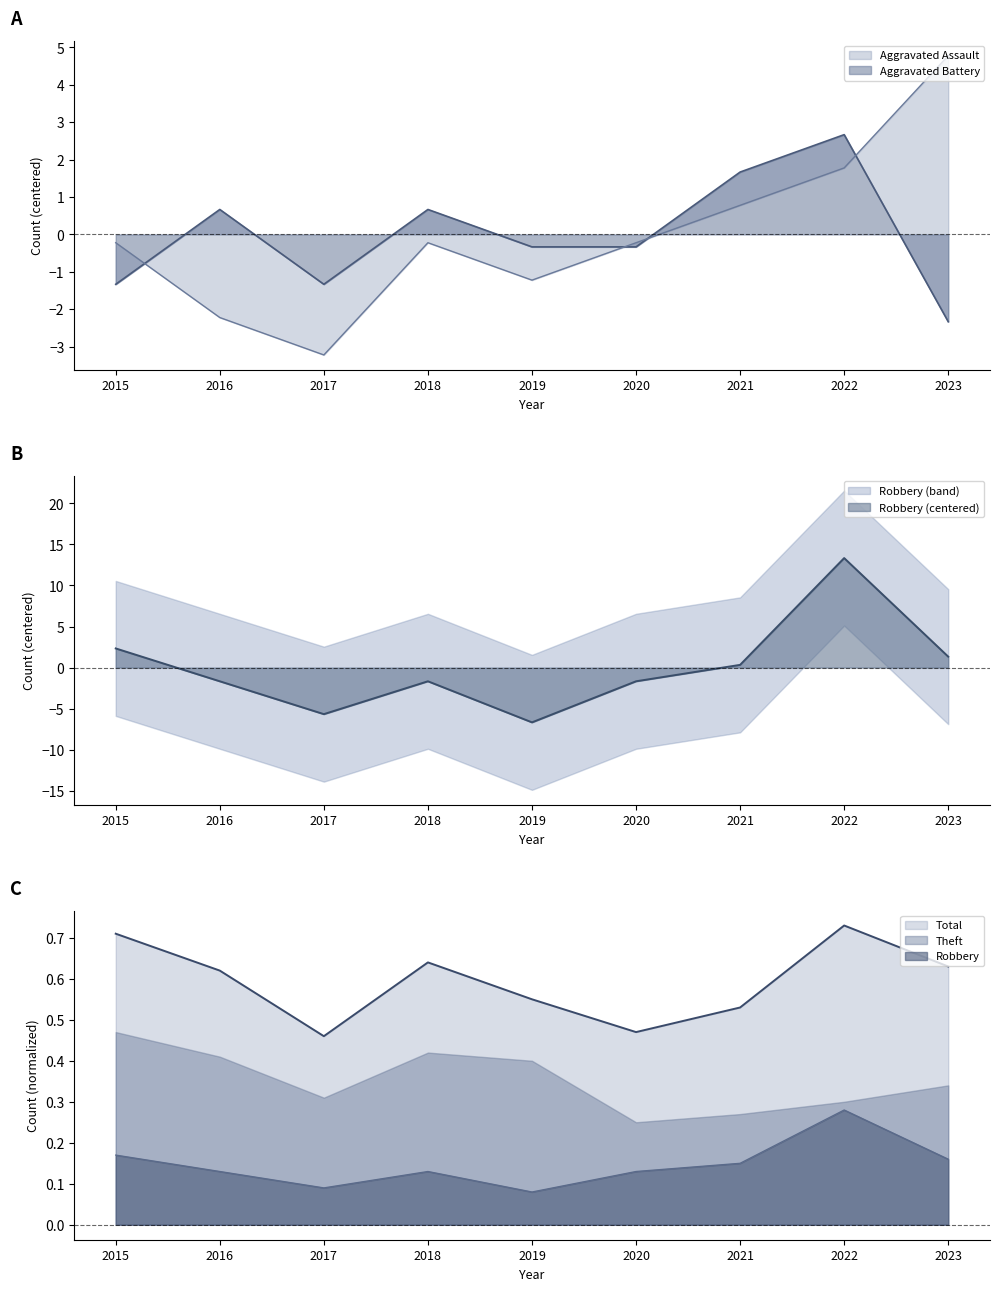

The value of Robbery (centered) at 2019 is -10.3. True or false?

False